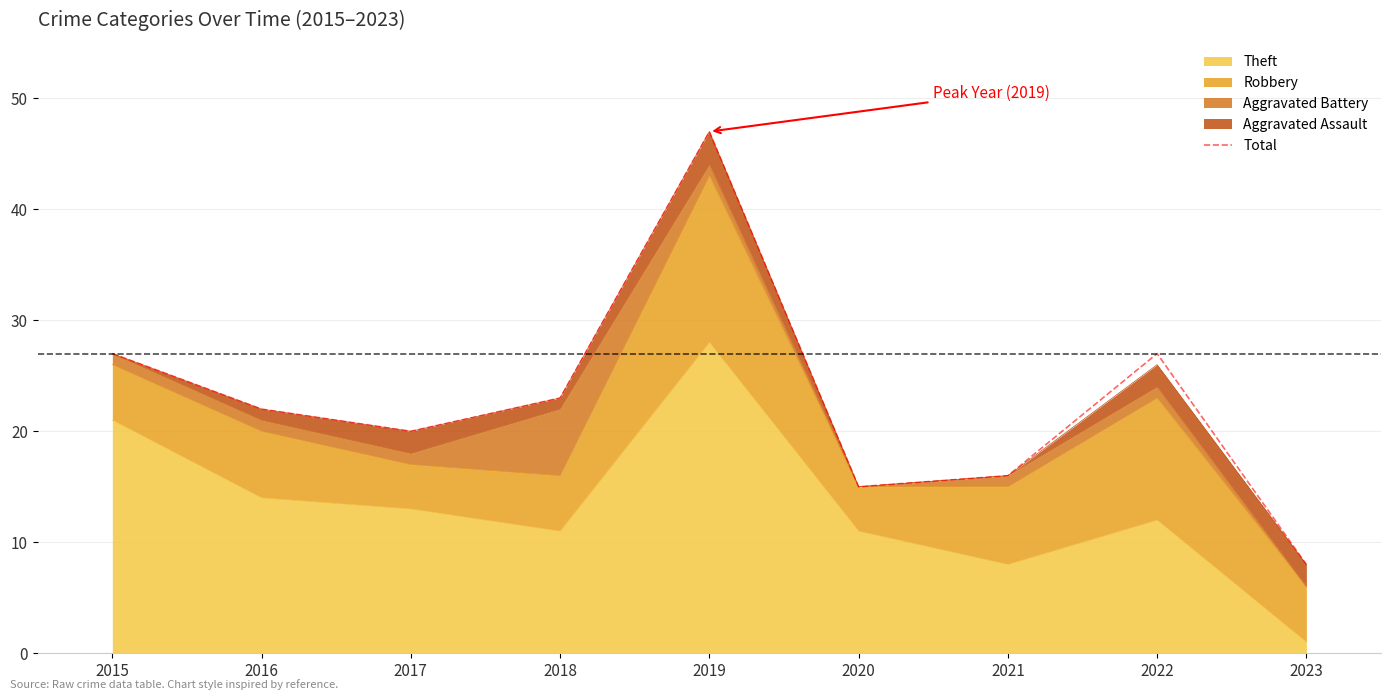

Which label corresponds to the smallest value in the chart?

2023